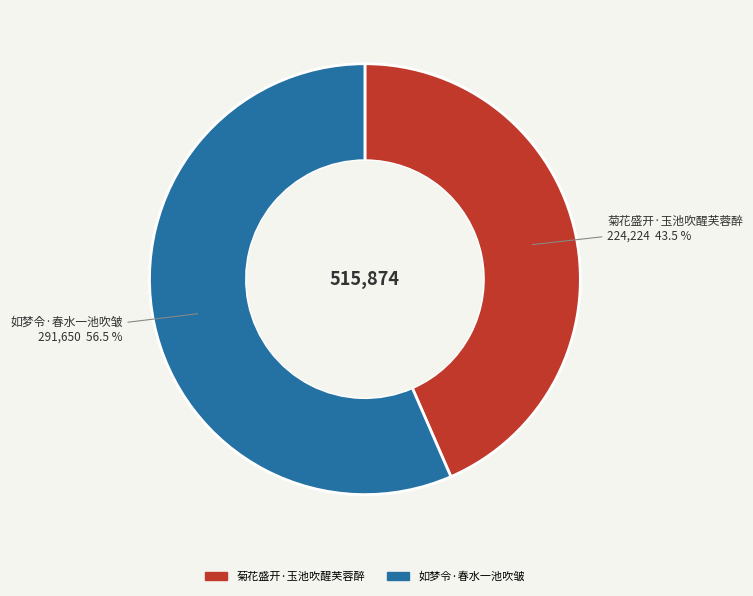

Rank the categories by value from lowest to highest.

菊花盛开·玉池吹醒芙蓉醉, 如梦令·春水一池吹皱